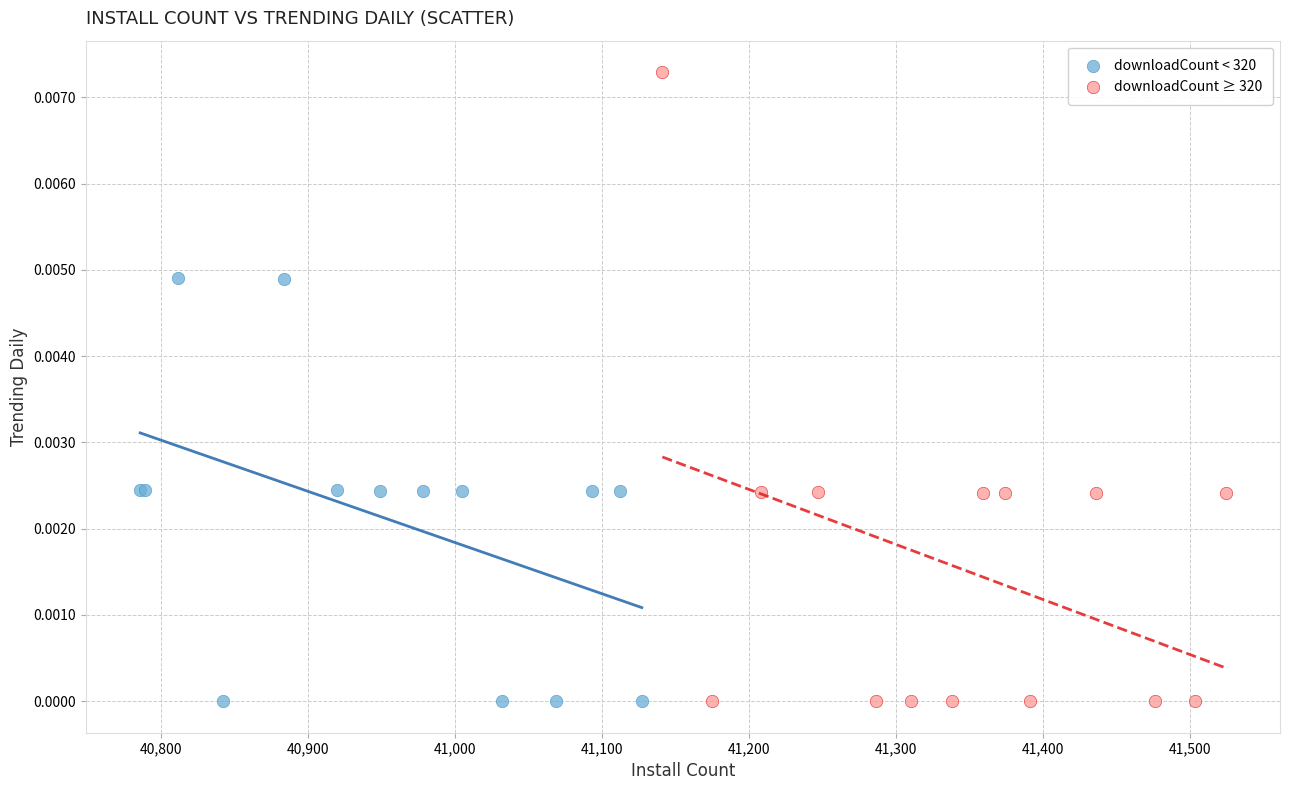

Which series has the widest spread of Y values?

downloadCount ≥ 320